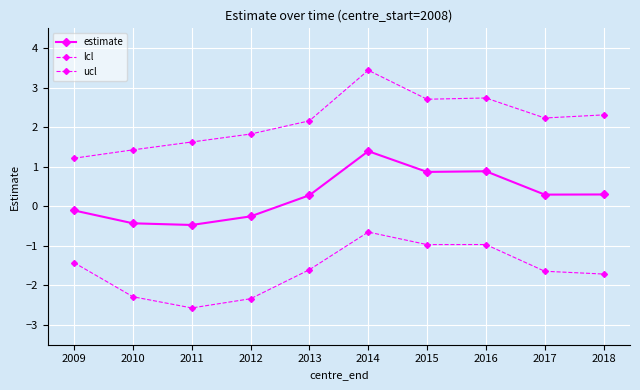

Is the value of ucl at 2012 greater than the value of lcl at 2017?

Yes